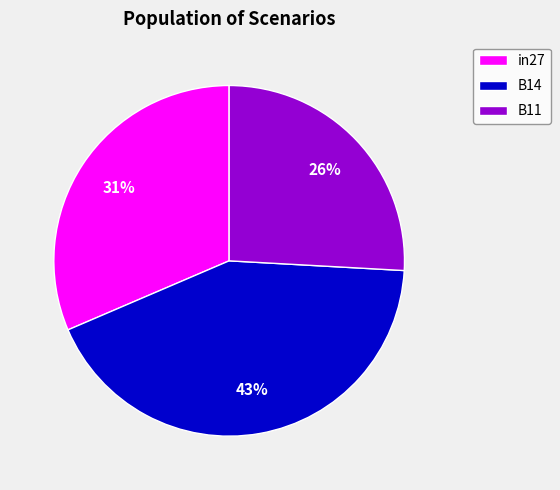

Do in27 and B11 together represent more than half of the pie?

Yes